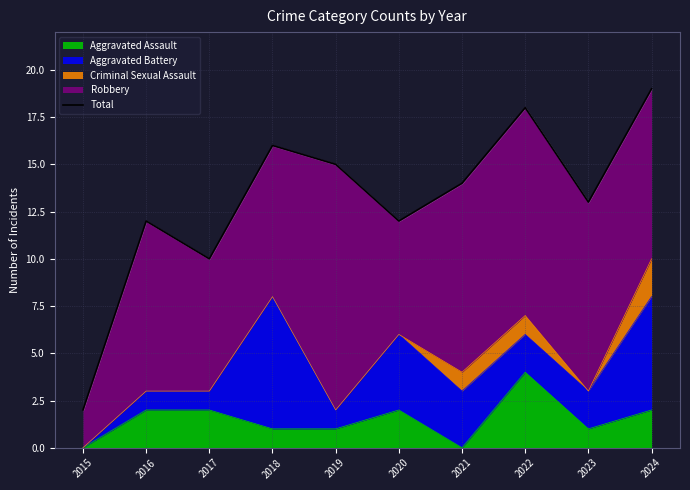

Reading right to left, what are all the values shown in this chart?

2024=19	2023=13	2022=18	2021=14	2020=12	2019=15	2018=16	2017=10	2016=12	2015=2